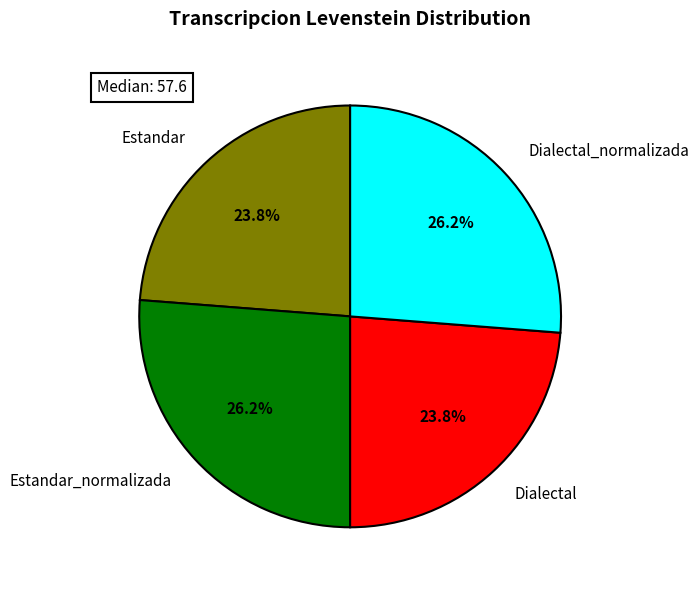

What is the ratio of the value at Dialectal to the value at Dialectal_normalizada?

0.9